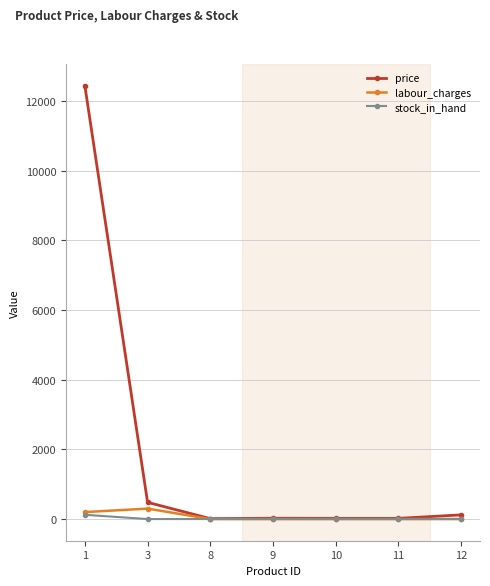

What is the maximum value shown in the chart?

12444